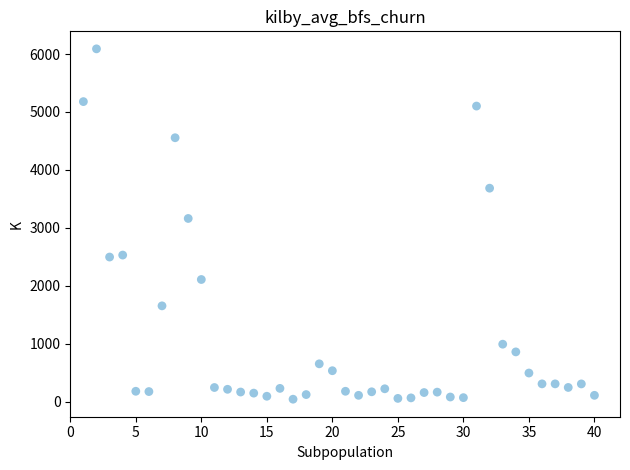

What Y value in the scatter plot is closest to 3065?

3161